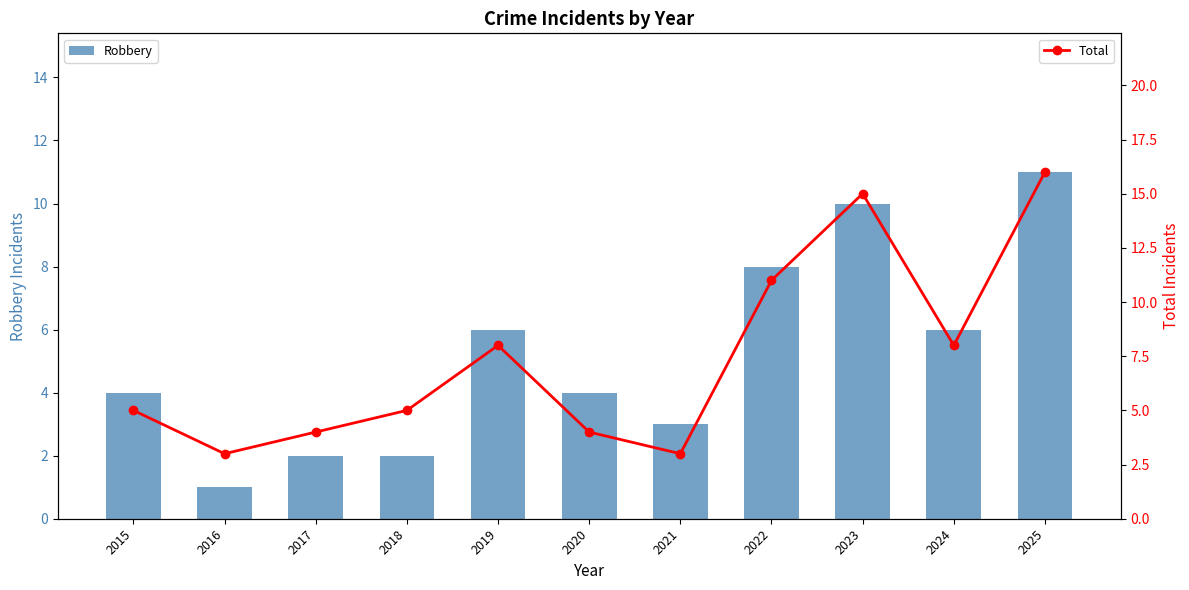

True or false: Robbery has a value of 3 at 2021.

True